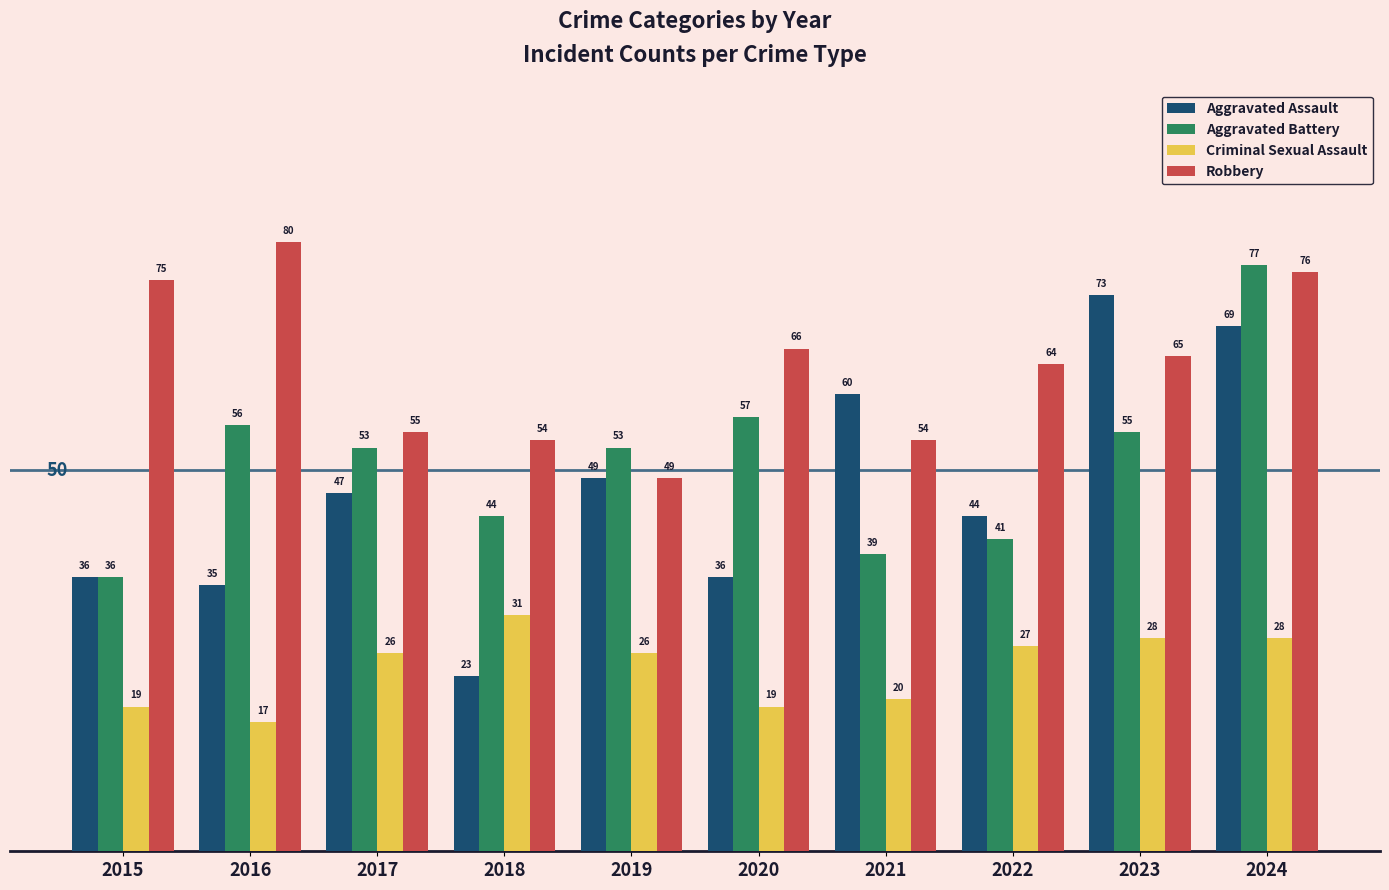

Which series has the largest total across all categories?

Robbery